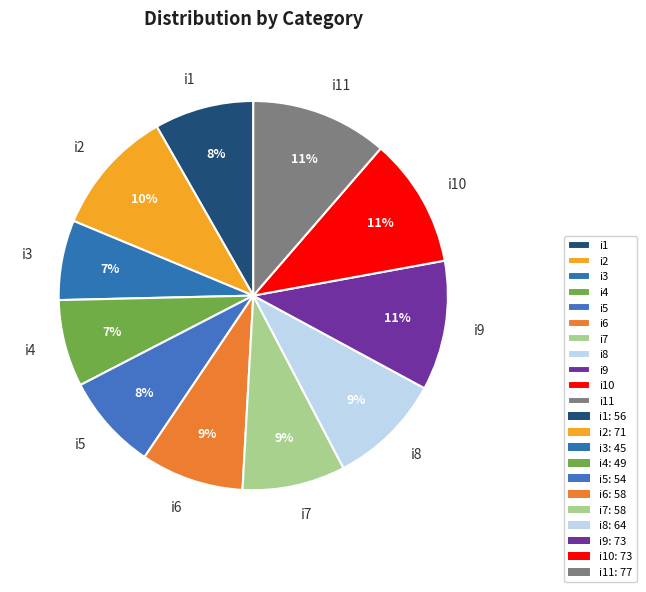

Is it true that i5 is 1% of the pie?

False